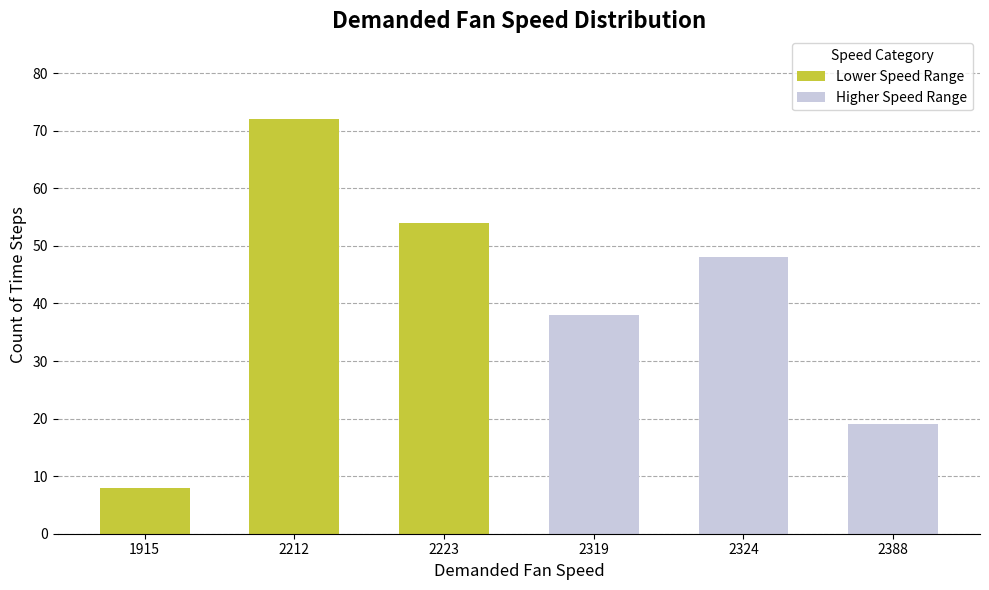

Which category has the lowest value in the Lower Speed Range series?

1915